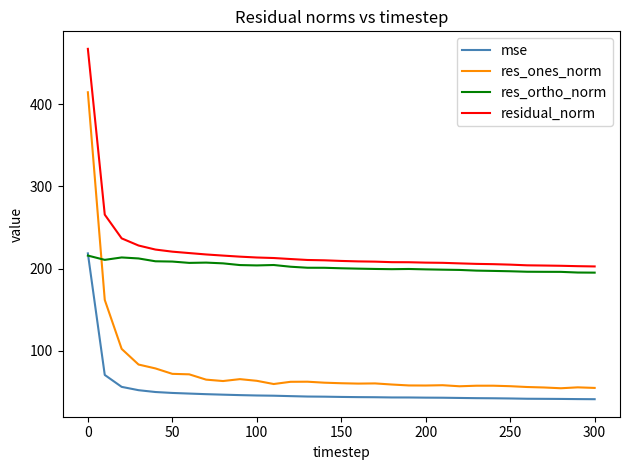

True or false: res_ortho_norm and res_ones_norm intersect in this chart.

True